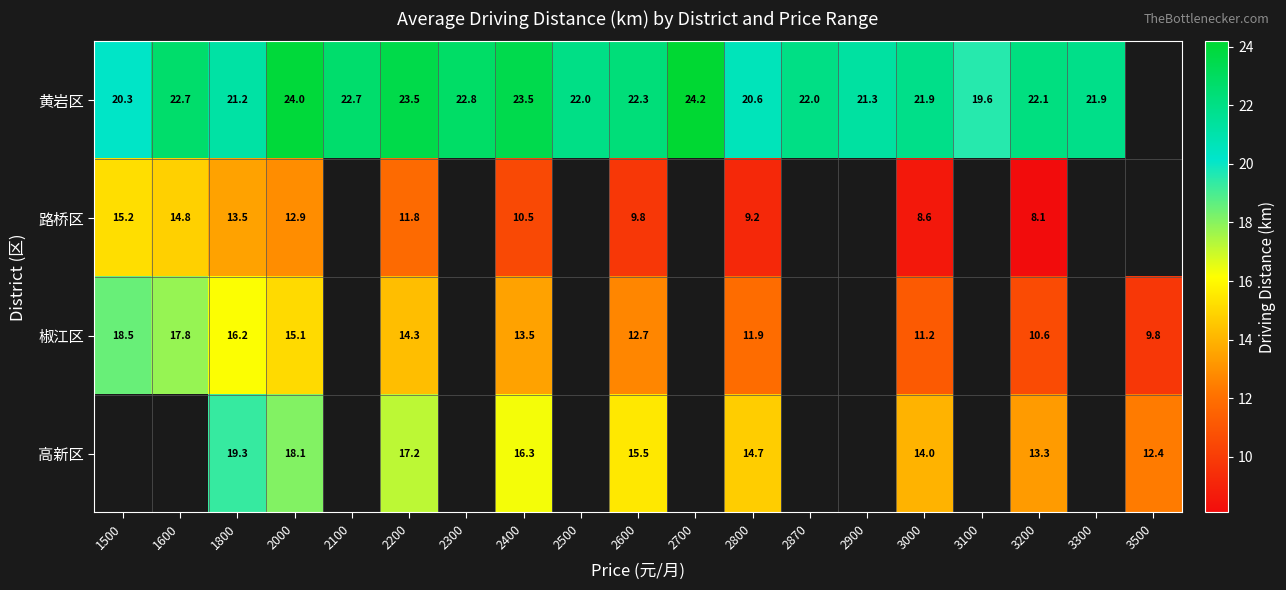

At 1800, list the series in order from largest to smallest.

黄岩区, 高新区, 椒江区, 路桥区